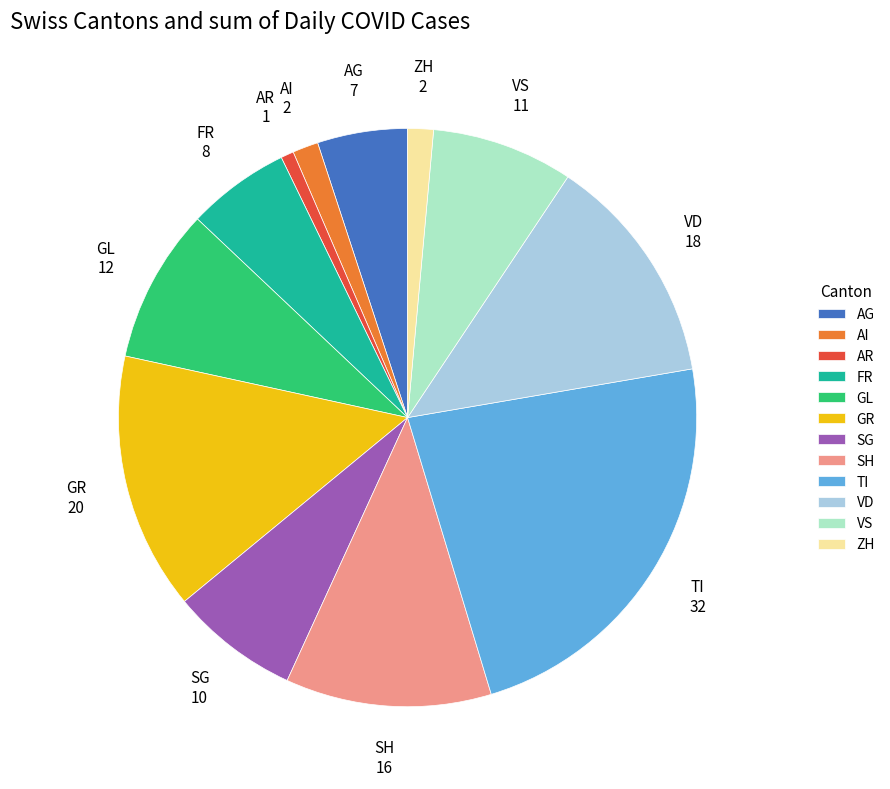

Do ZH and VS together represent more than half of the pie?

No